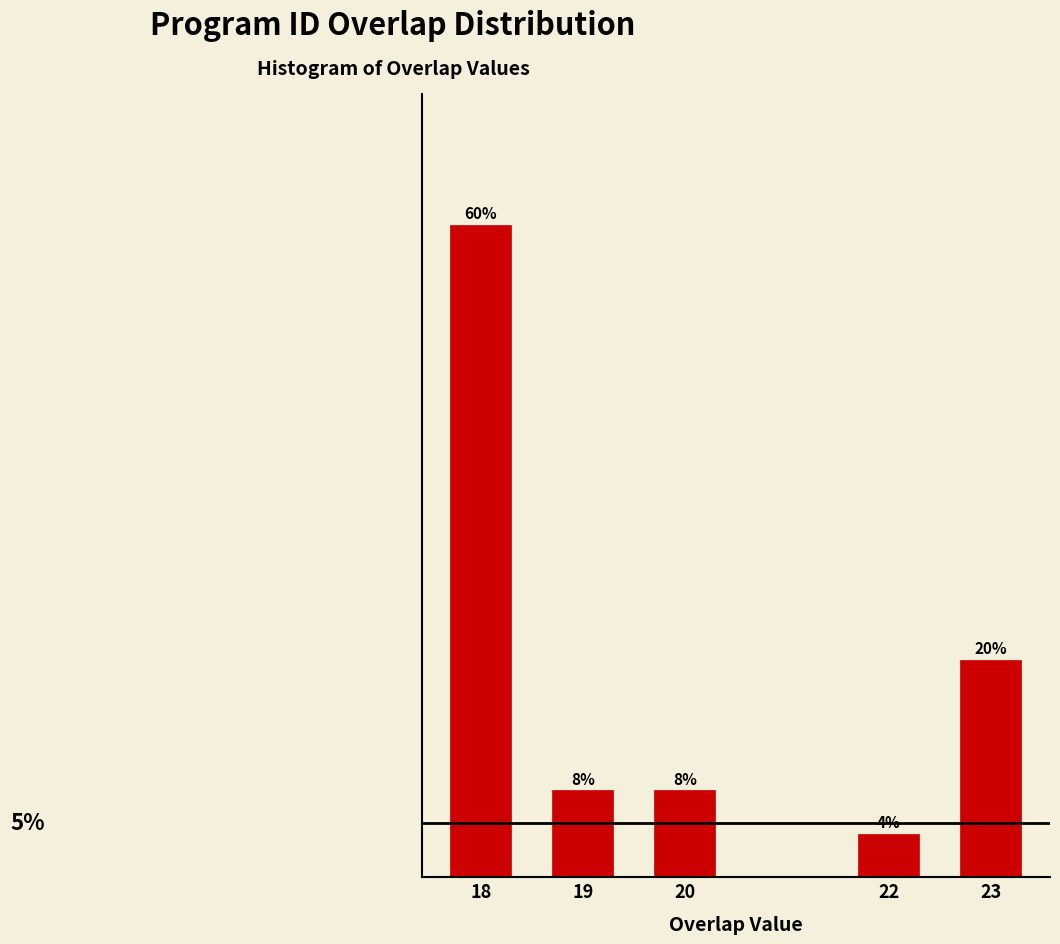

Does the chart contain any negative values?

No